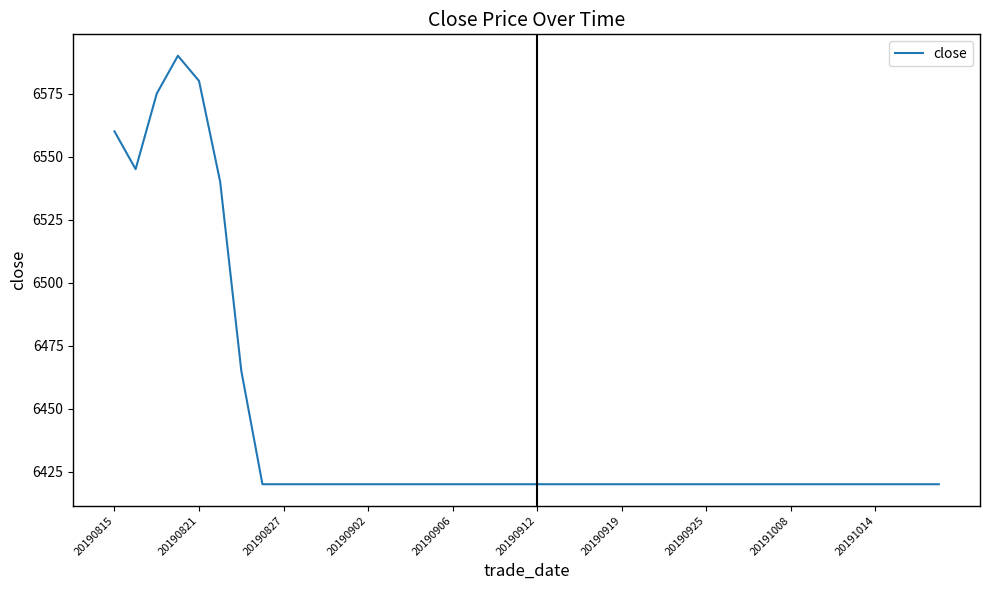

What is the minimum value shown in the chart?

6420